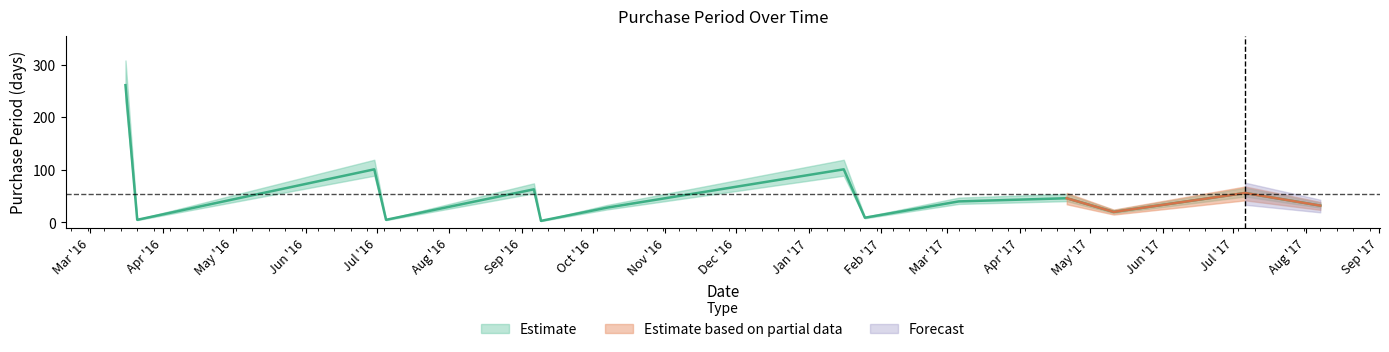

Which label corresponds to the largest value in the chart?

2016-03-16